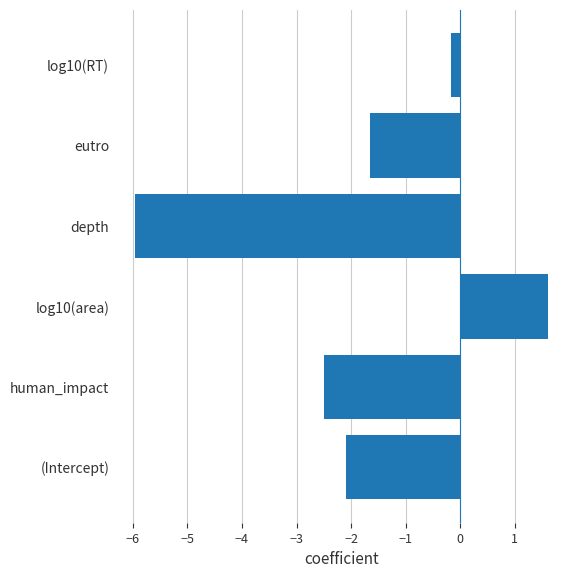

The value at (Intercept) is -0.7. True or false?

False